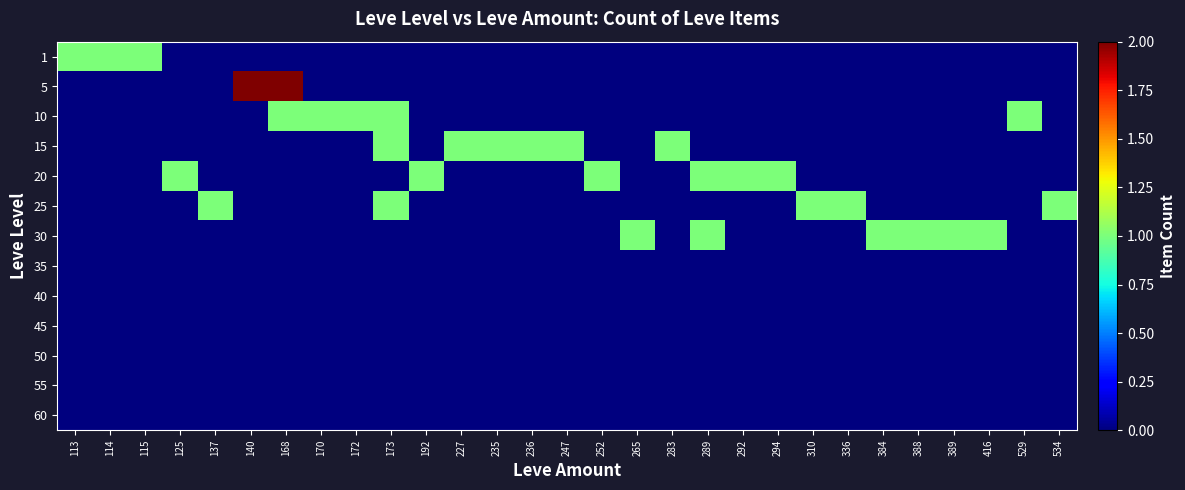

Which series has the largest range (max minus min)?

5